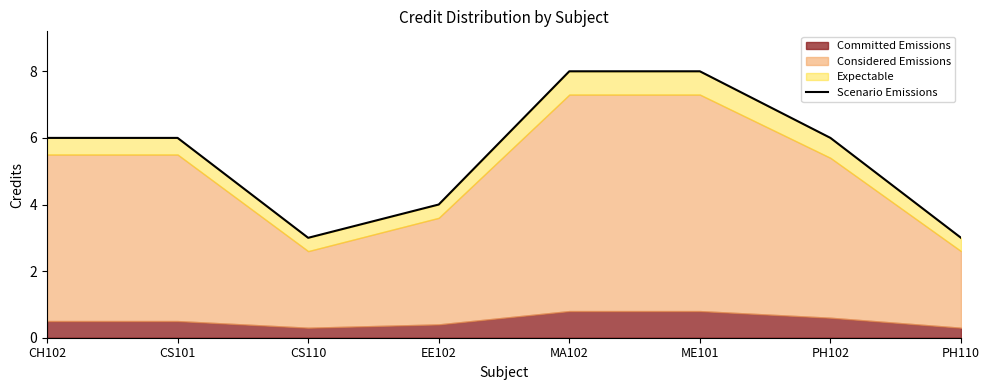

The chart shows a value of 4 at CS101. True or false?

False